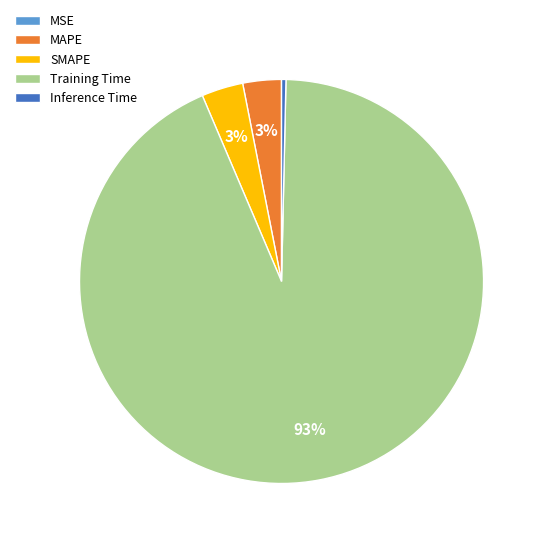

To the nearest percent, what portion does SMAPE represent?

3%